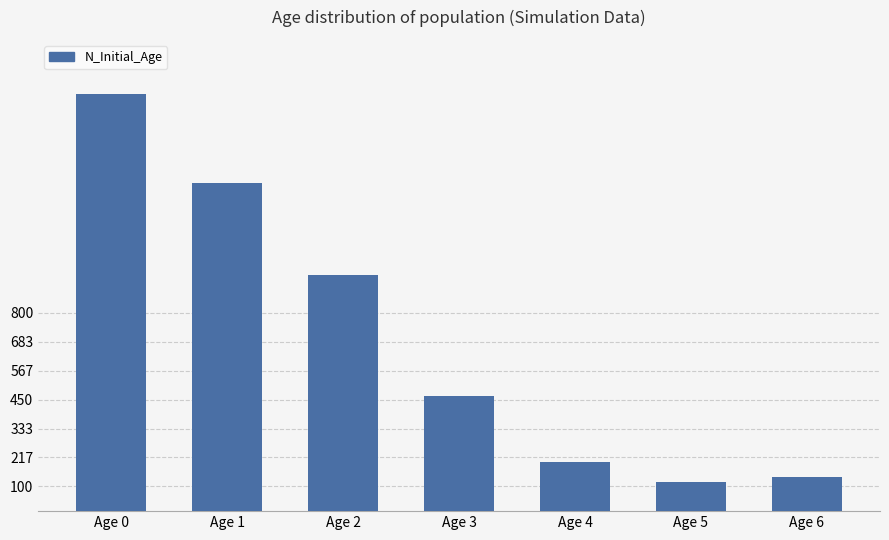

Which has a higher value, Age 3 or Age 0?

Age 0